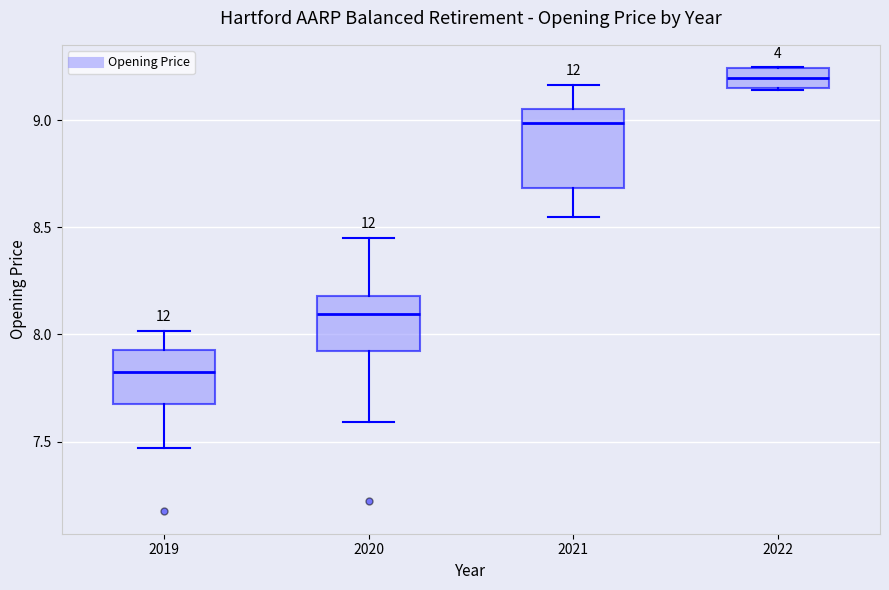

Comparing the boxes themselves (not the whiskers), which one is the tallest?

2021